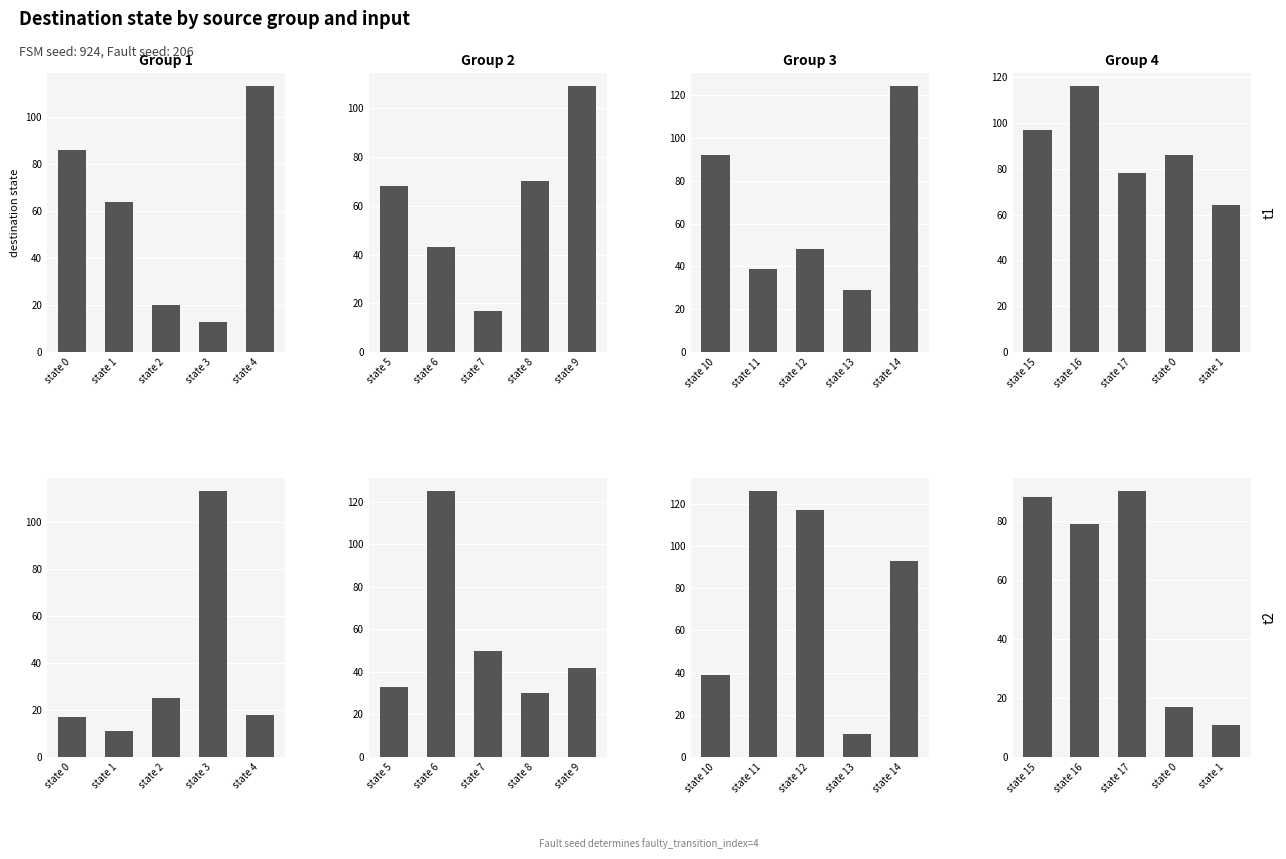

Between 6 and 26, which series saw the biggest shift?

destination_state